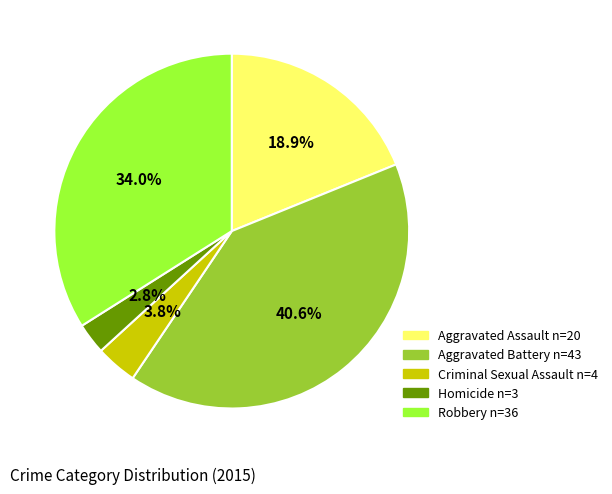

The Robbery slice represents 28% of the pie. True or false?

False